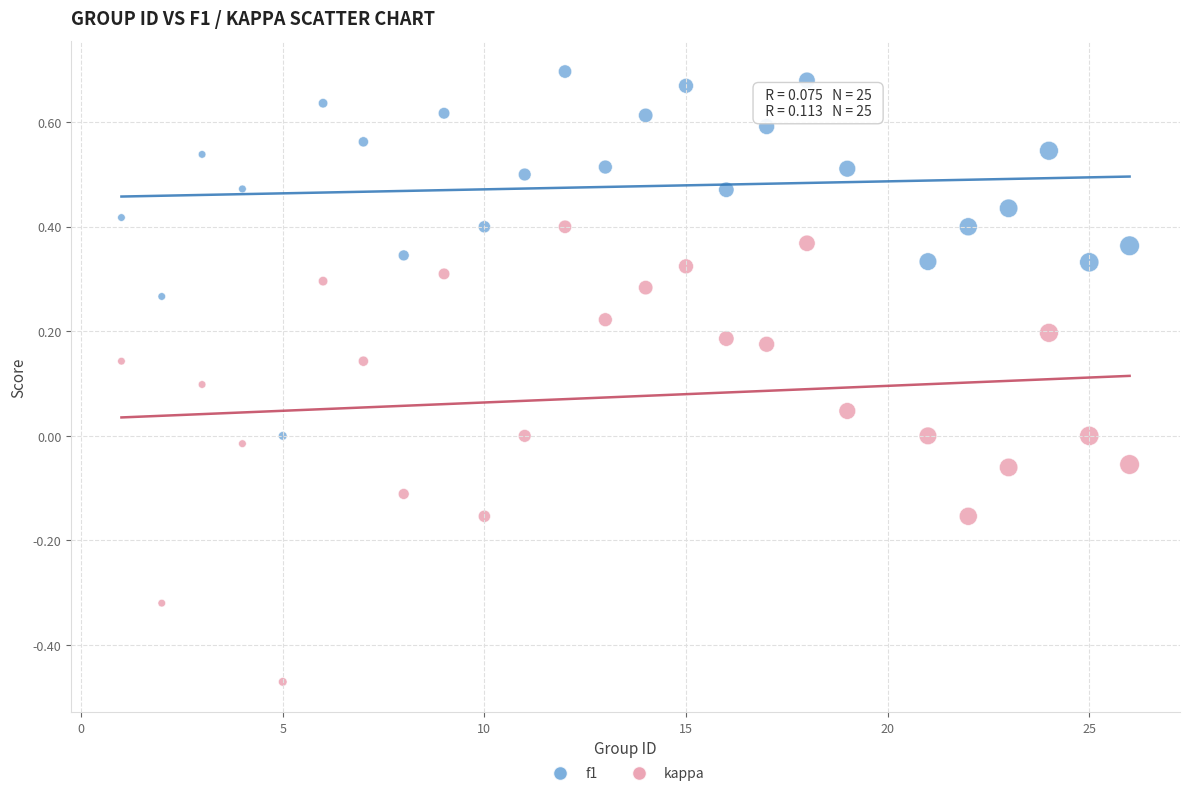

Across all data points, what is the range of Y values (max minus min)?

1.2